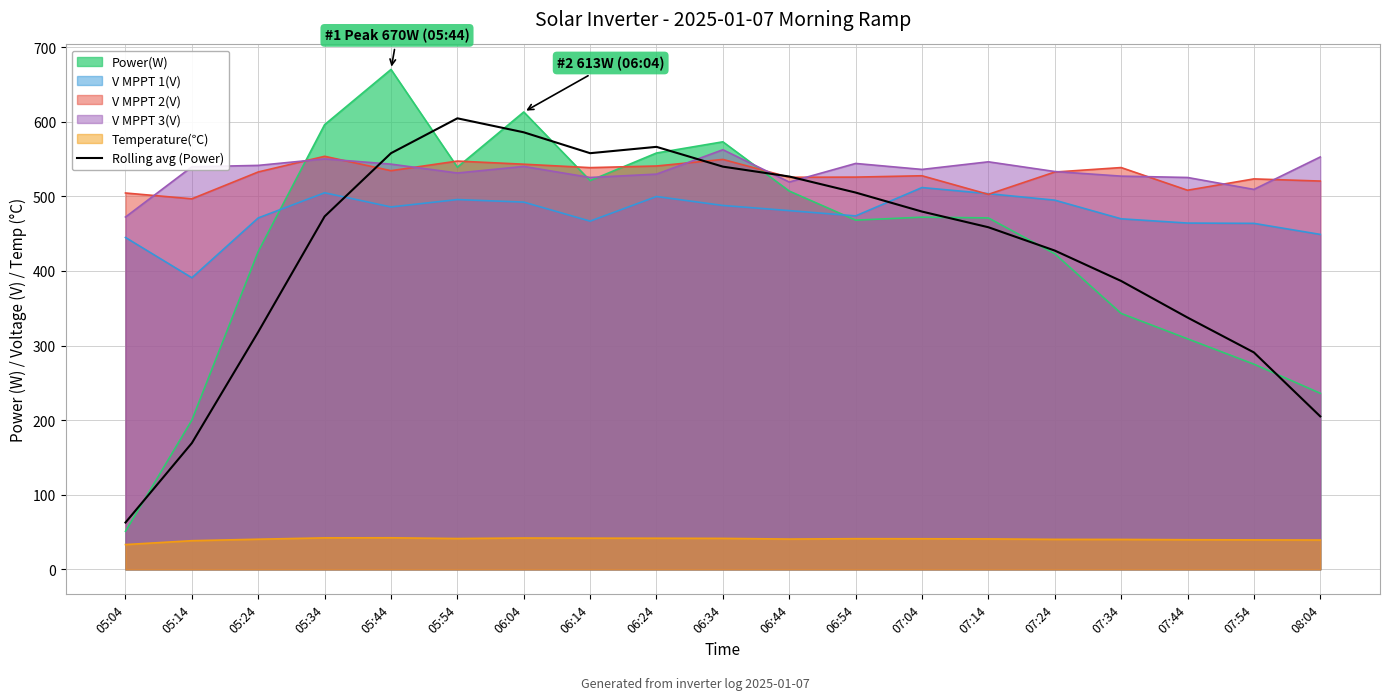

Which series has the largest range (max minus min)?

Power(W)